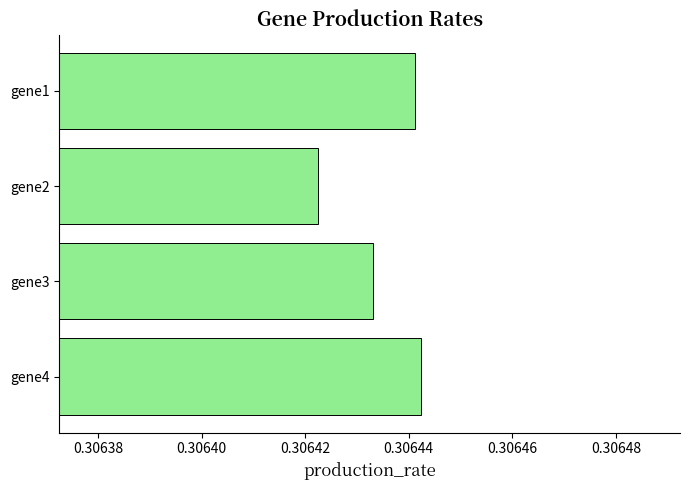

The value at gene2 is 0.2. True or false?

False